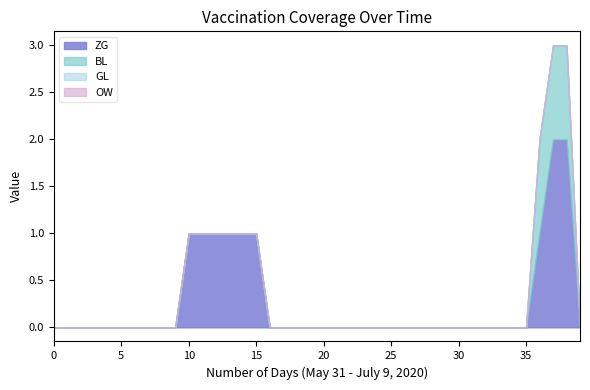

What position from the left is 2020-07-08?

39